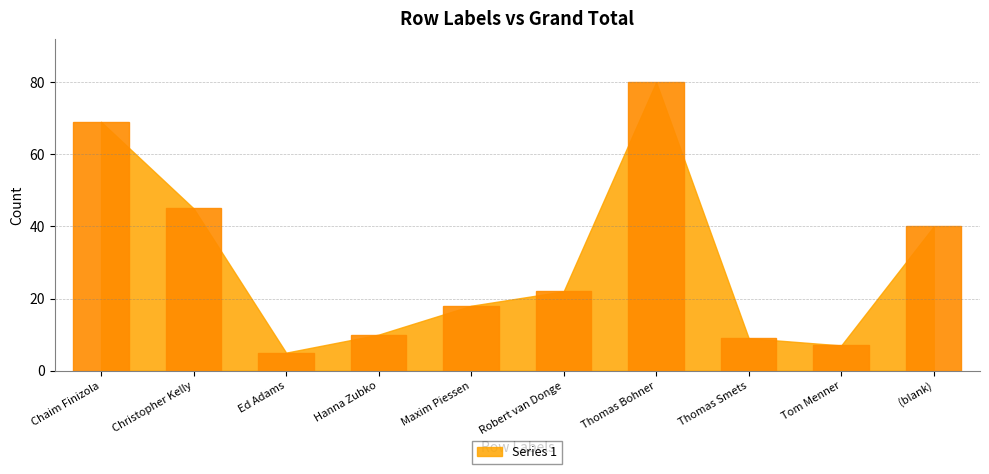

What is the difference between the values at Chaim Finizola and Ed Adams?

64